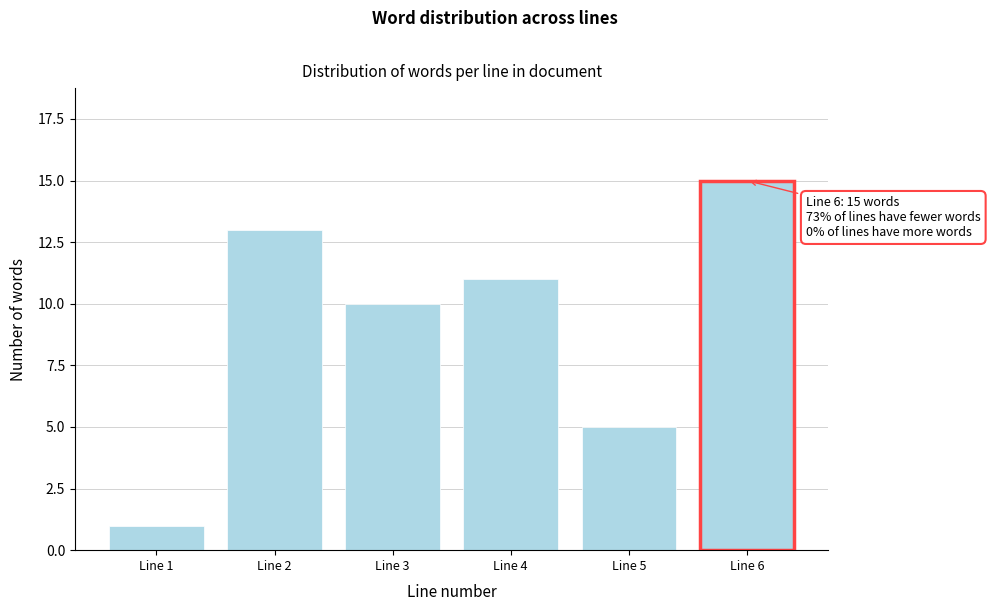

Reading left to right, transcribe all the data shown in this chart.

1	13	10	11	5	15